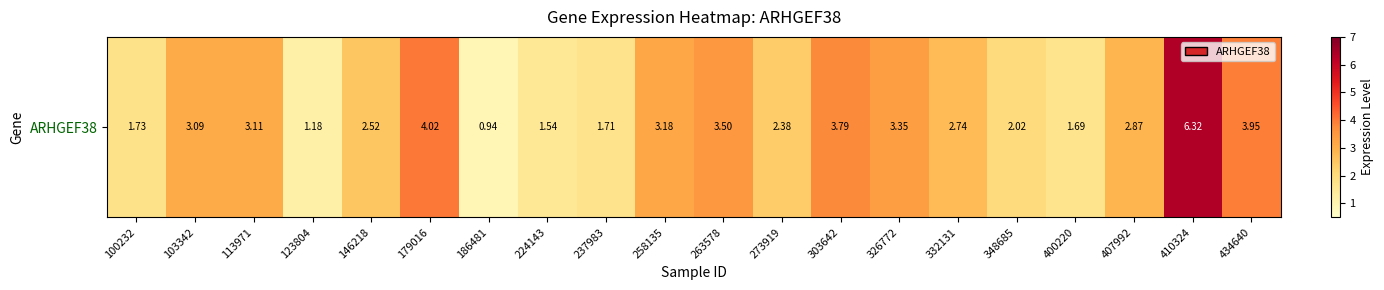

At which label does the data first exceed 2?

103342